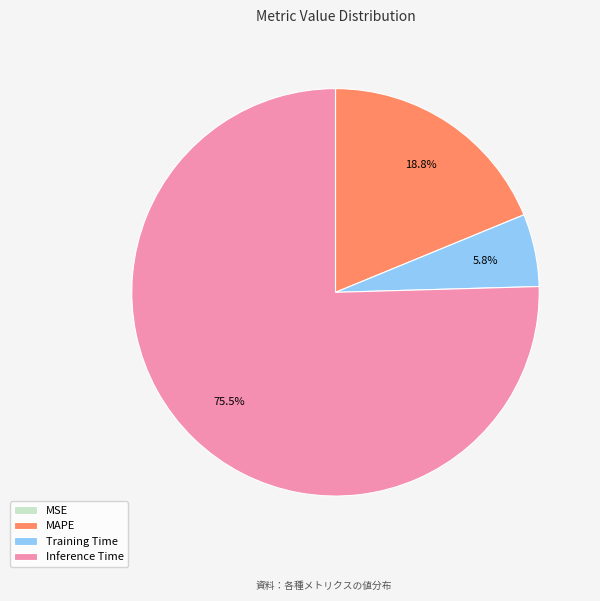

Between MAPE and Training Time, which is larger?

MAPE